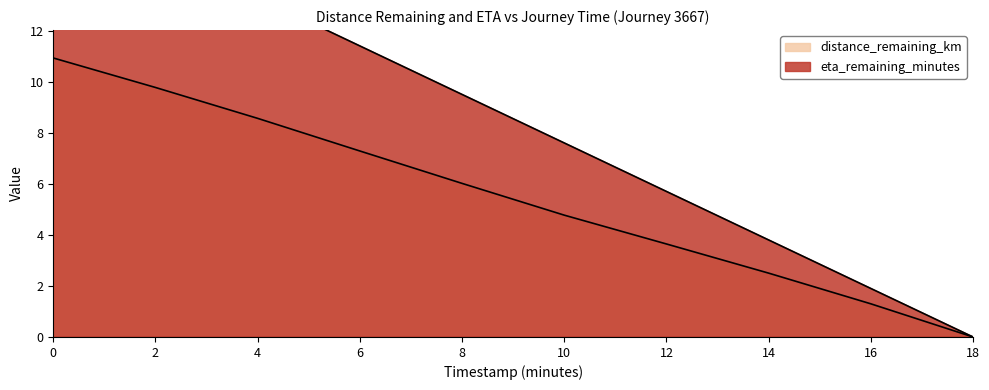

What are all the series names shown in the legend?

distance_remaining_km, eta_remaining_minutes